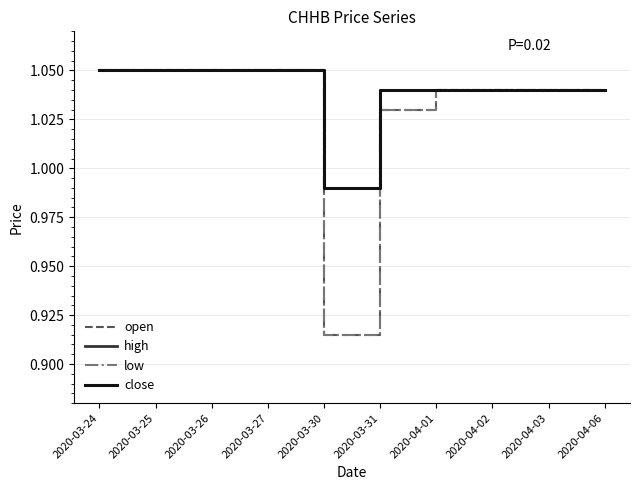

True or false: close and high cross at least once.

False